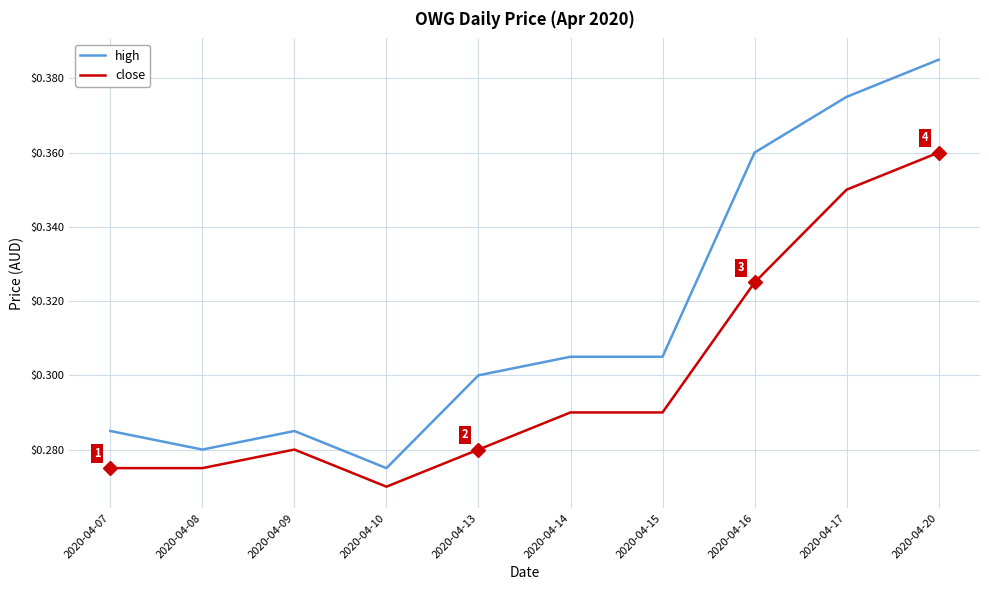

Is it true that high equals 0.3 at 2020-04-13?

True